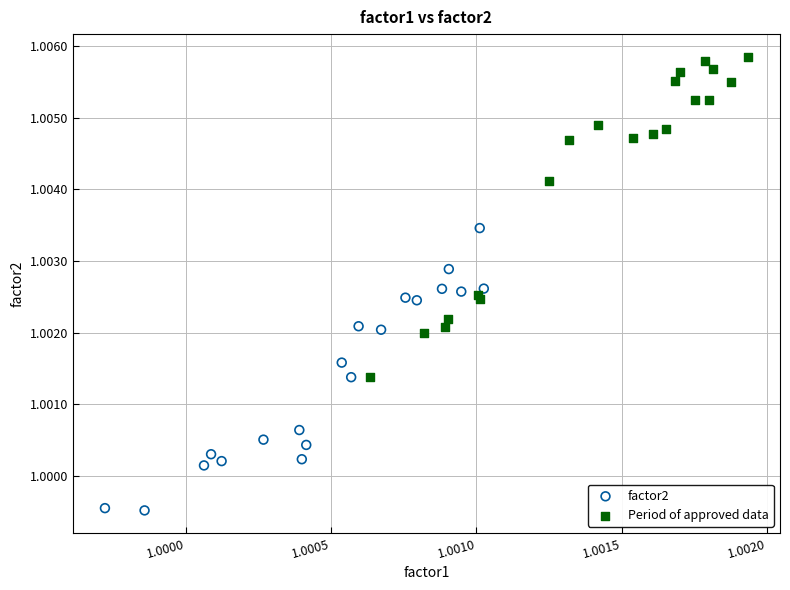

Which series reaches the maximum Y coordinate?

Period of approved data